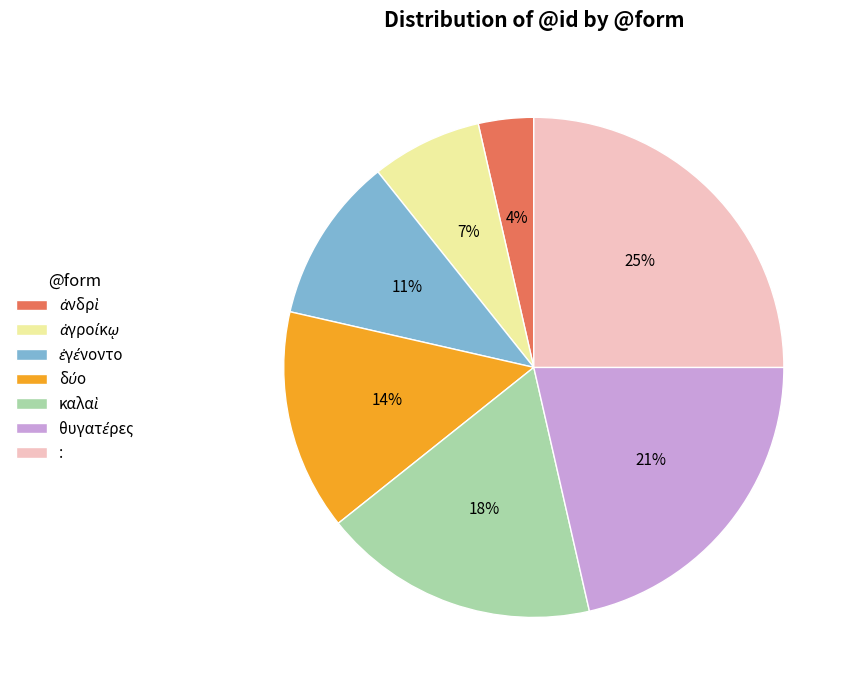

Is there any slice that represents more than half of the pie?

No